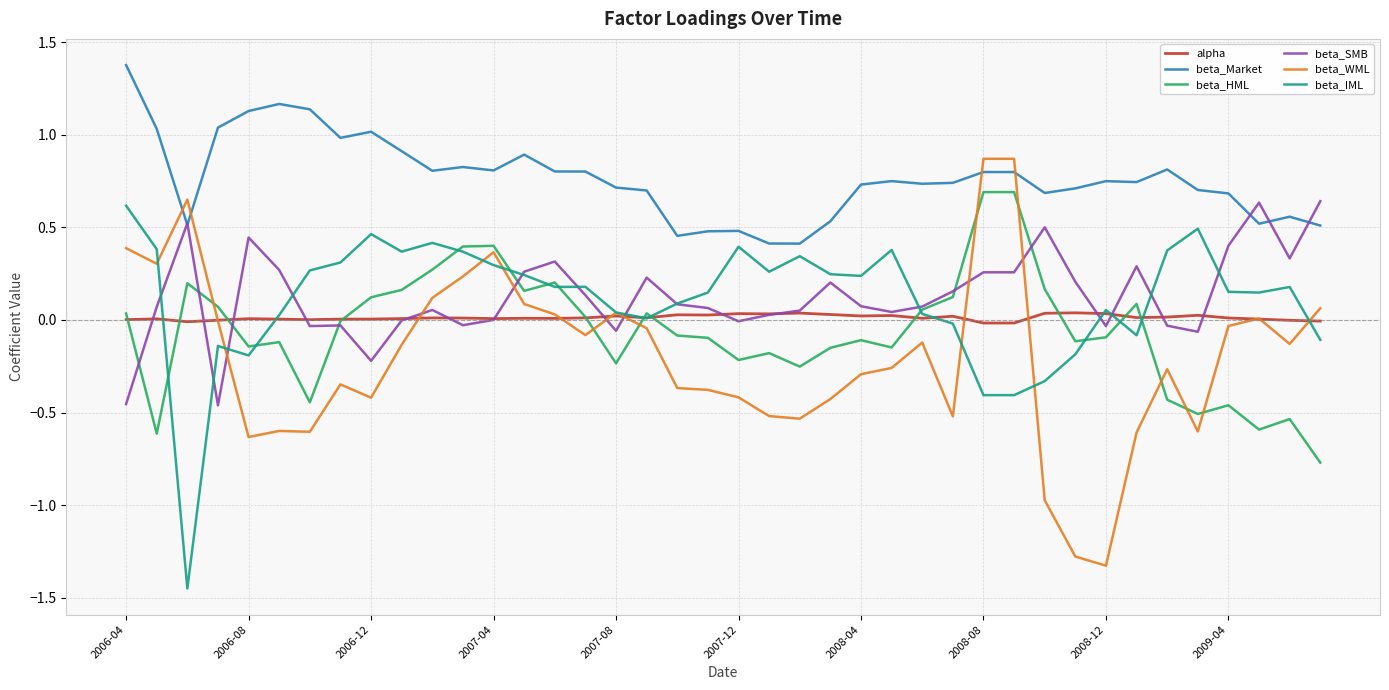

Which series has the largest range (max minus min)?

beta_WML